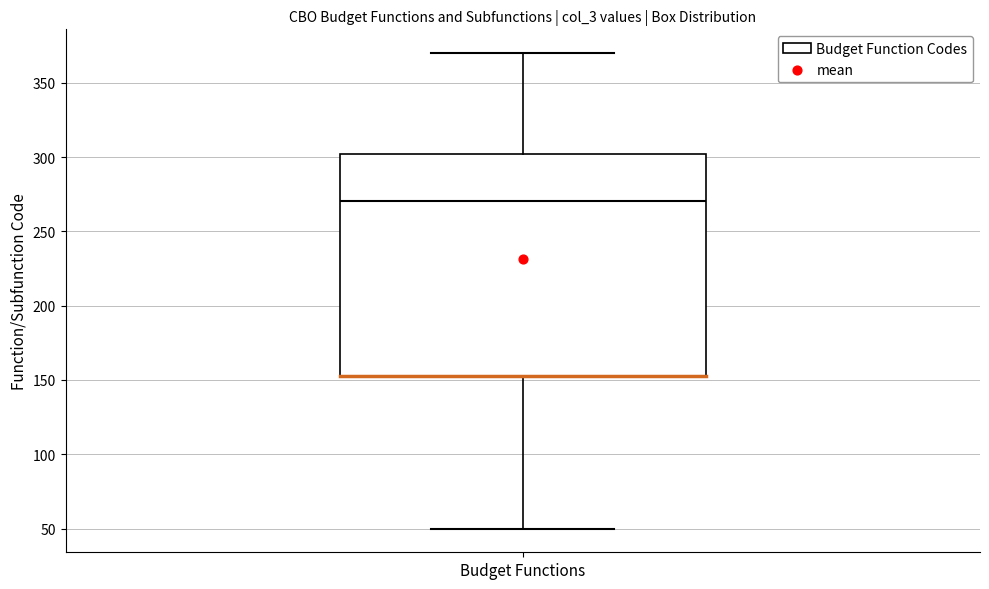

Transcribe this box plot: give where the median line is, the range the box spans, and where the two whiskers end, as read against the y-axis. The values are not printed on the chart, so give them approximately, as read against the axis.

median 270, box 155 to 300, whiskers 50 to 370